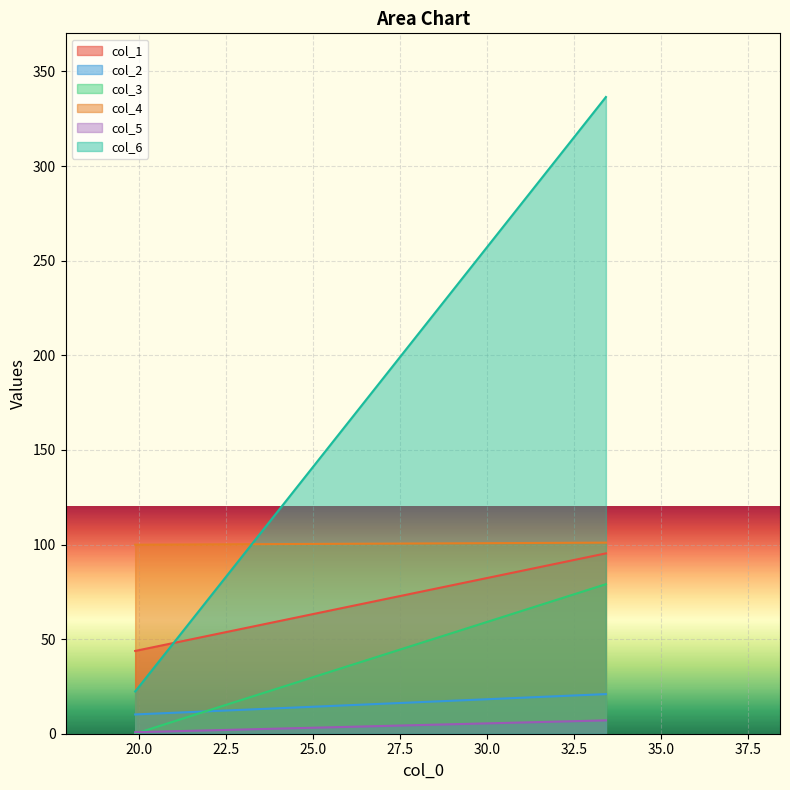

What is the value of the col_1 point at the 1st from the left?

43.8